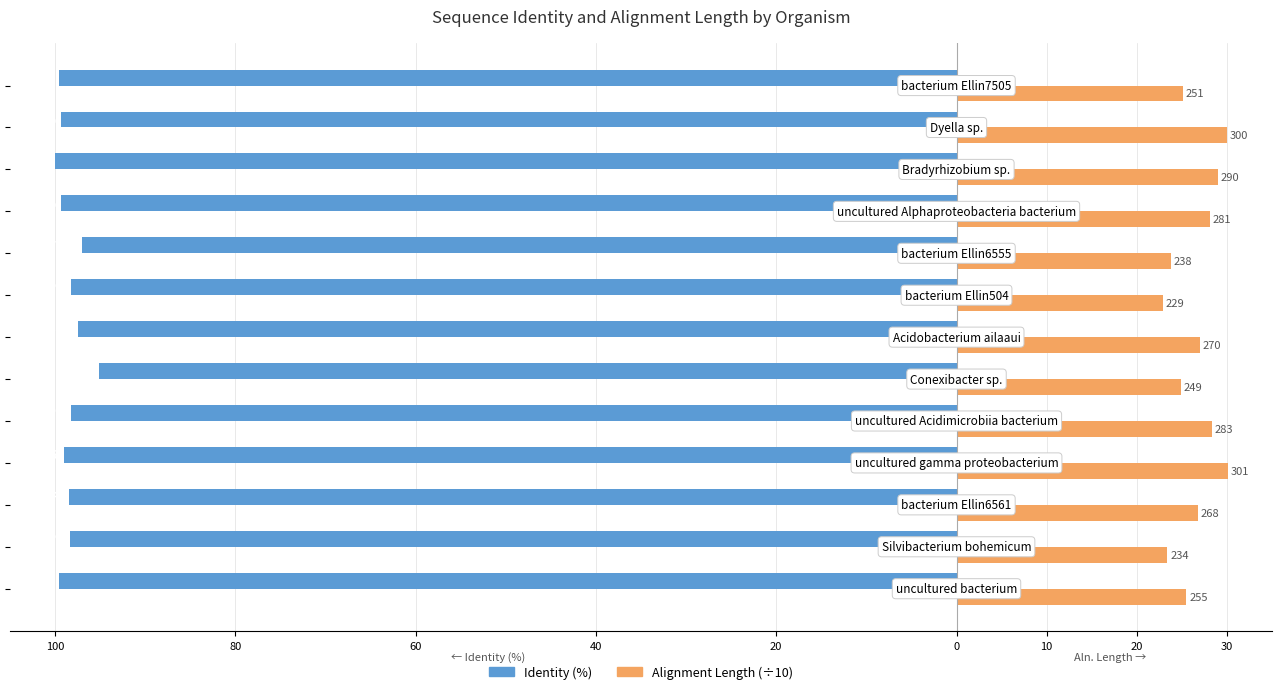

What is the average value of the Identity (%) series?

-98.4